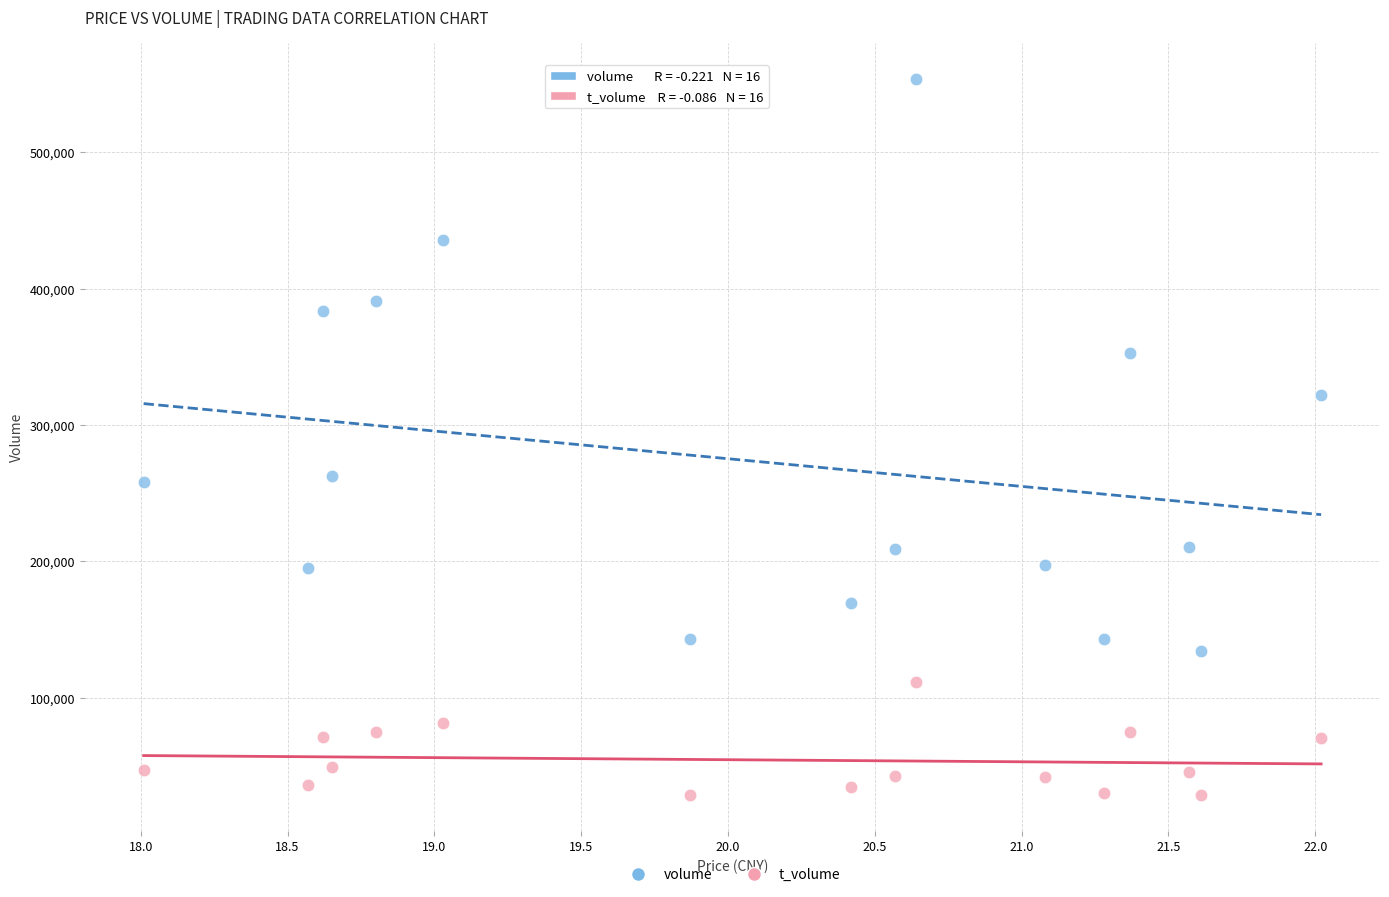

Across all data points, what is the range of Y values (max minus min)?

525333